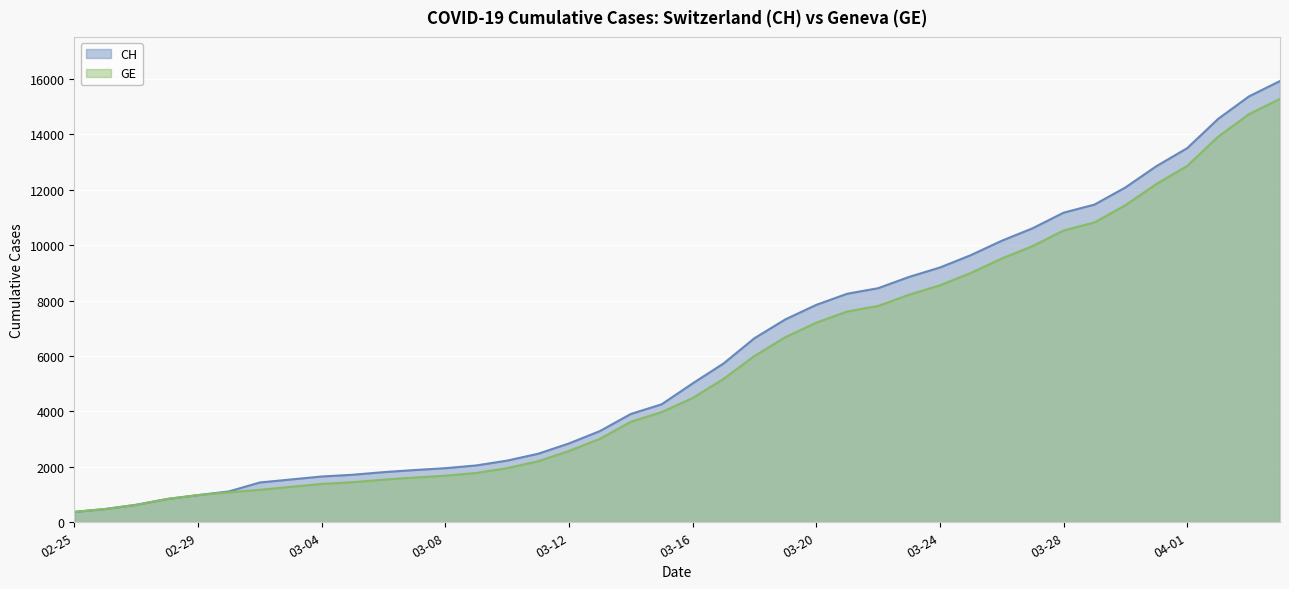

Where does the CH series first go above 5012?

2020-03-17